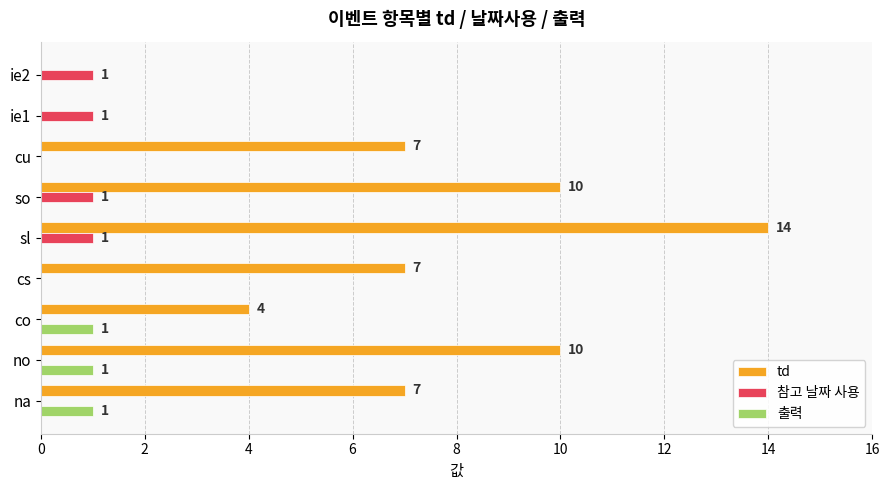

What is the approximate value of td at sl, to the nearest 5?

15